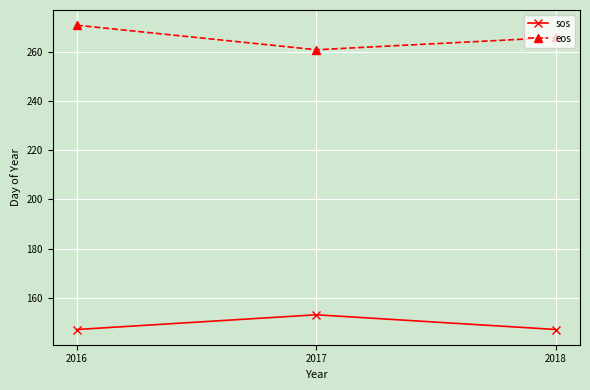

What is the difference between the highest and lowest values at 2018?

119